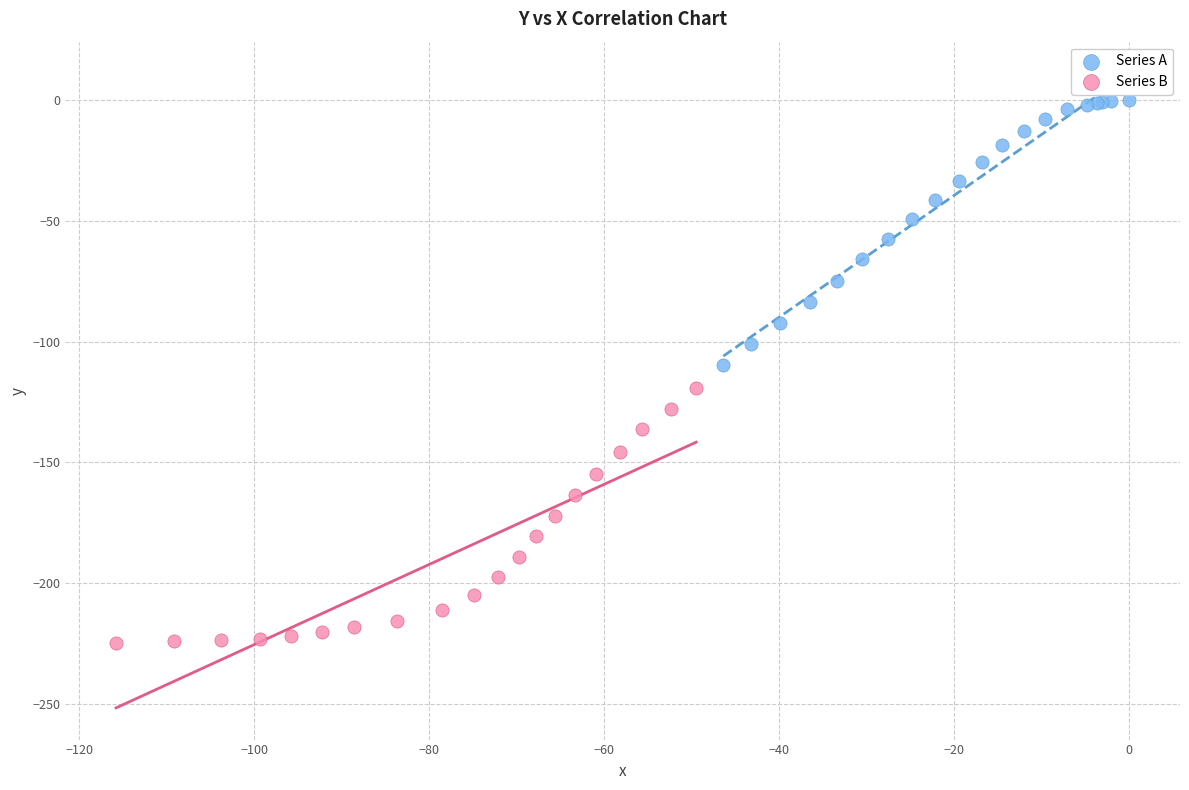

Which series contains the lowest Y value?

Series B